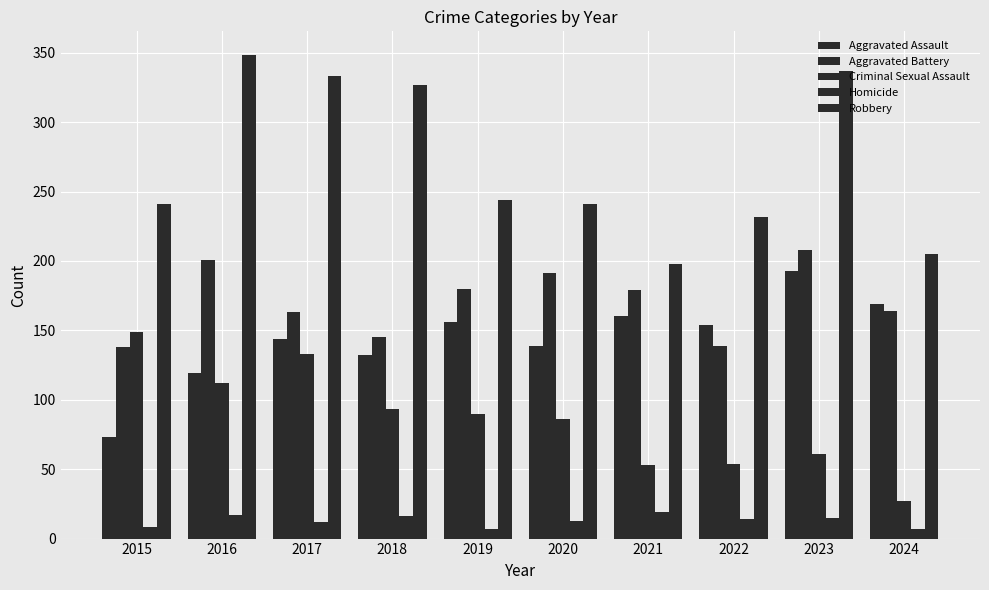

How many data points in Robbery are less than 244?

5